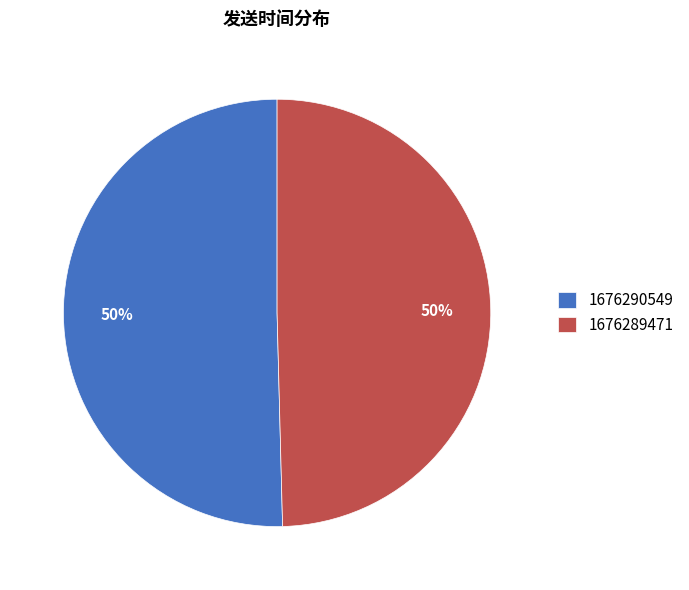

Is it true that 1676289471 is 50% of the pie?

True